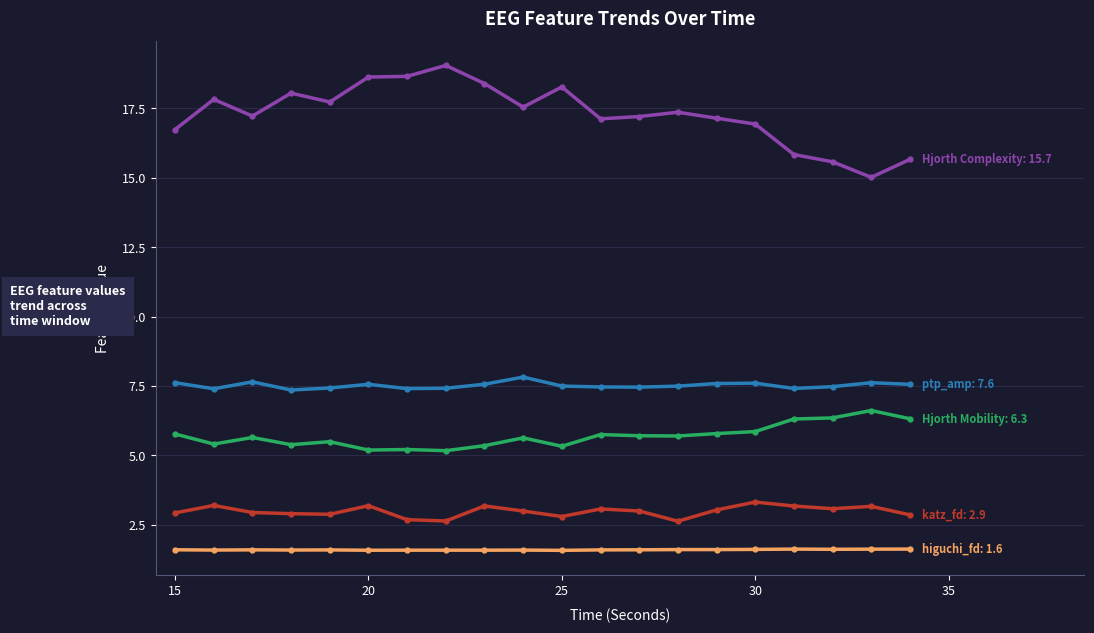

What is the smallest value displayed?

1.6